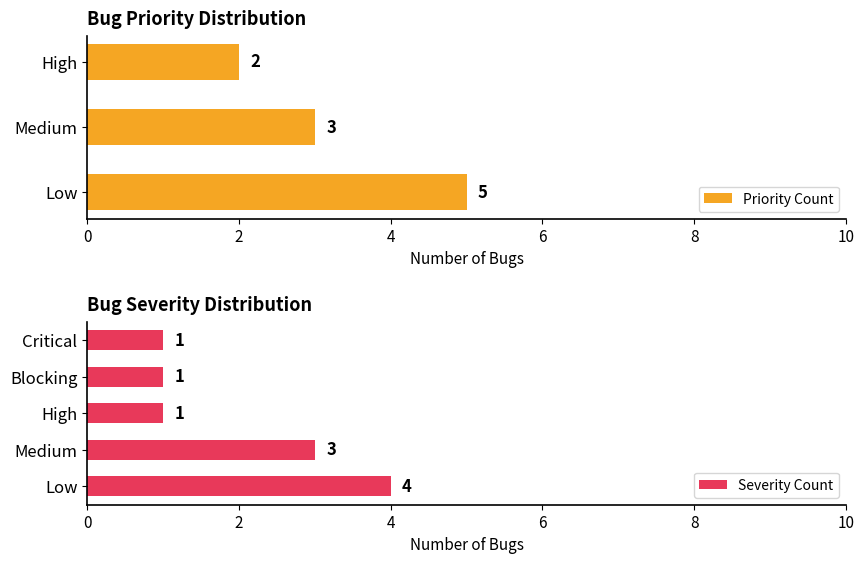

Does the chart contain stacked bars?

No